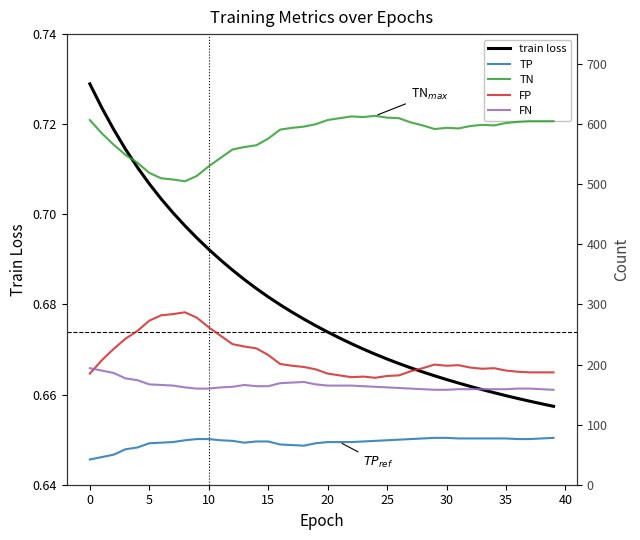

Is it true that train loss equals 0.3 at 15?

False